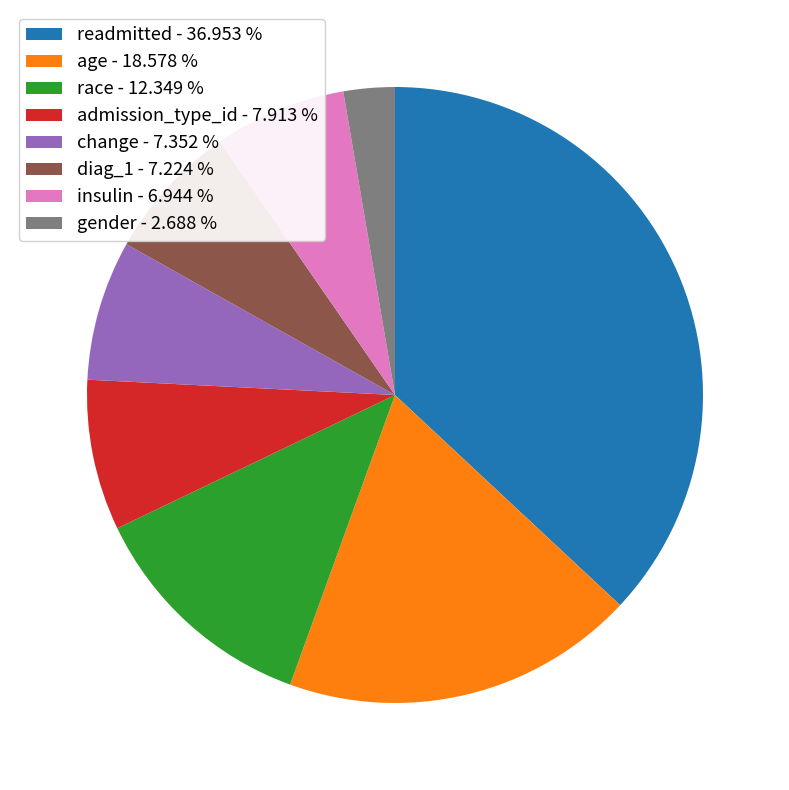

Combined, do gender - 2.688 % and age - 18.578 % account for over 50%?

No